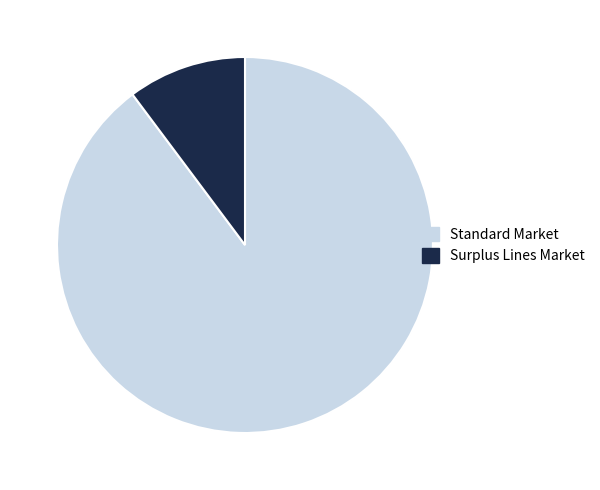

Between Standard Market and Surplus Lines Market, which is larger?

Standard Market